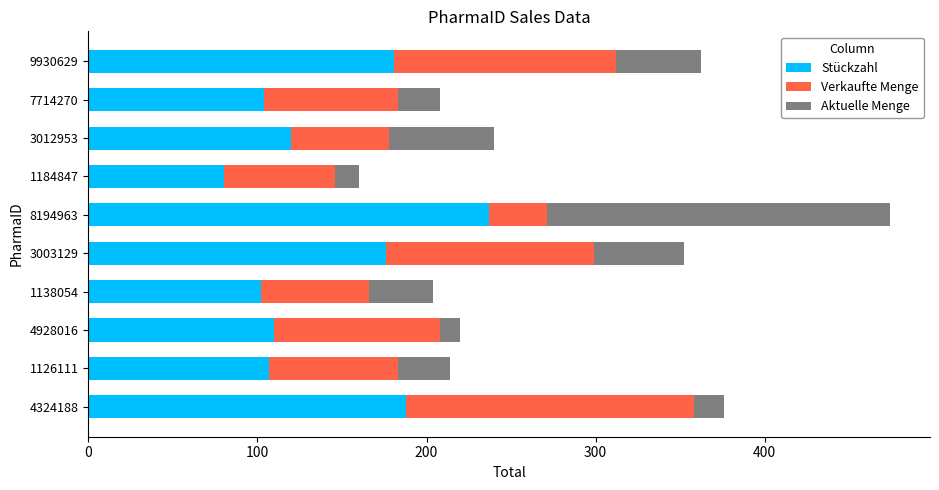

What is the total value across all series at 9930629?

362